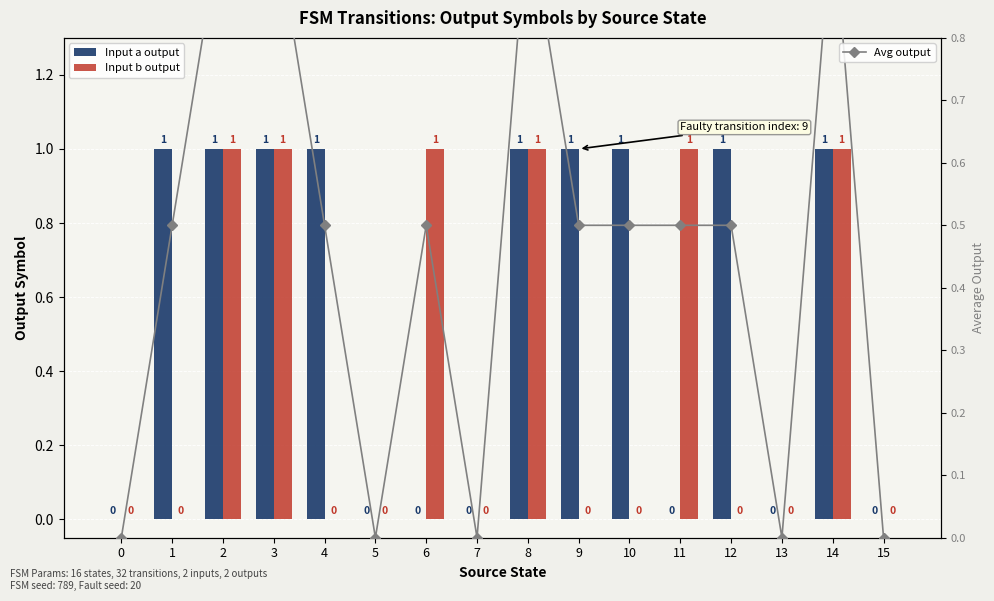

List the series in order of their peak value, lowest first.

Input a output, Input b output, Avg output